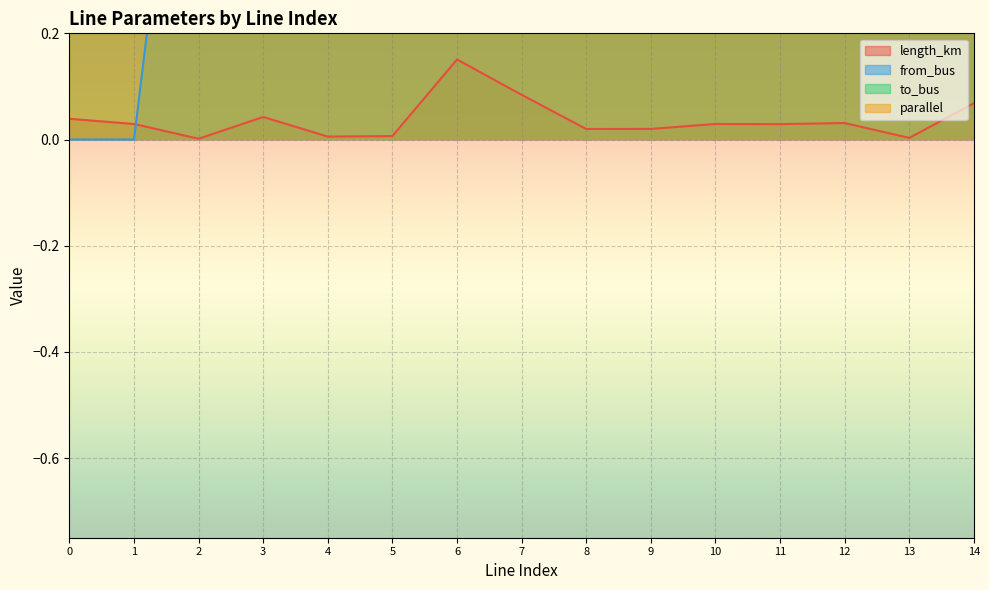

What are all the series names shown in the legend?

length_km, from_bus, to_bus, parallel